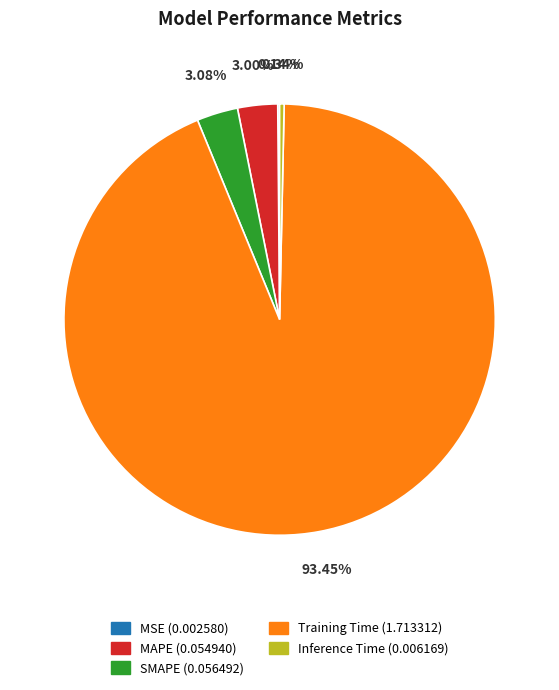

What portion of the pie excludes Inference Time?

99.7%